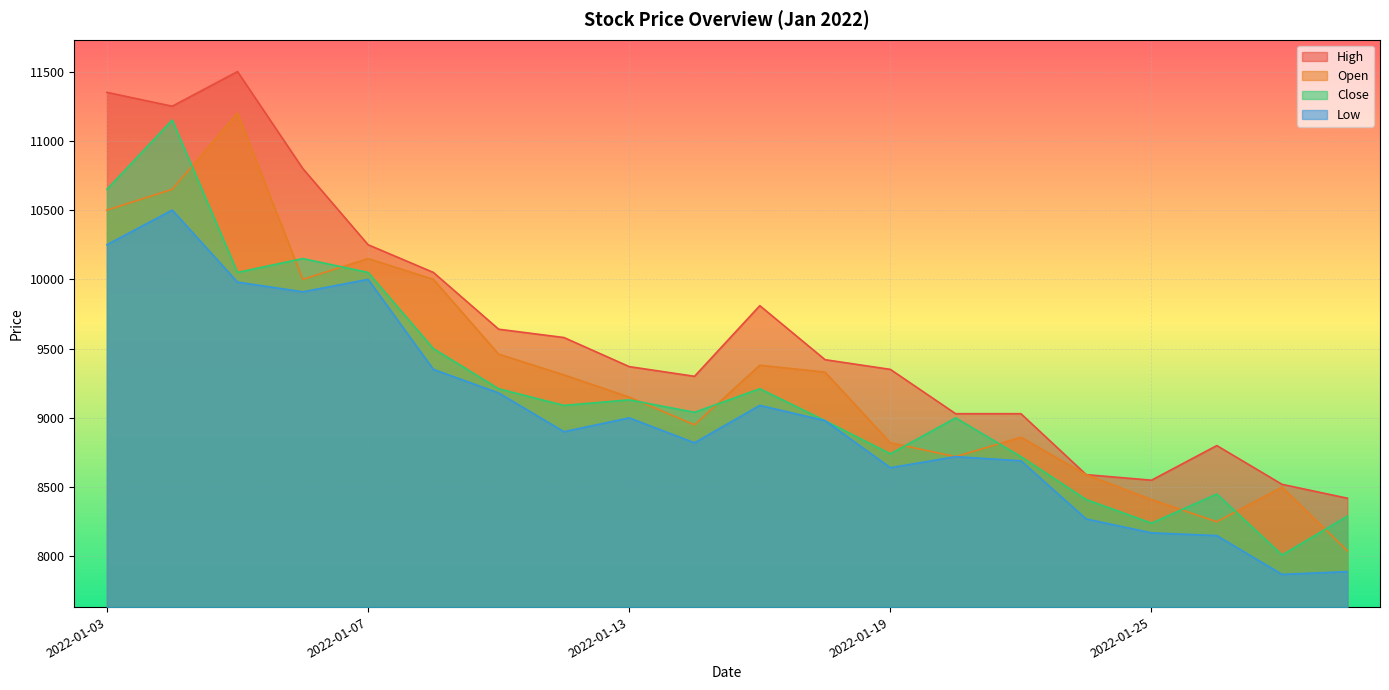

How many data points in Low are above 8980?

9